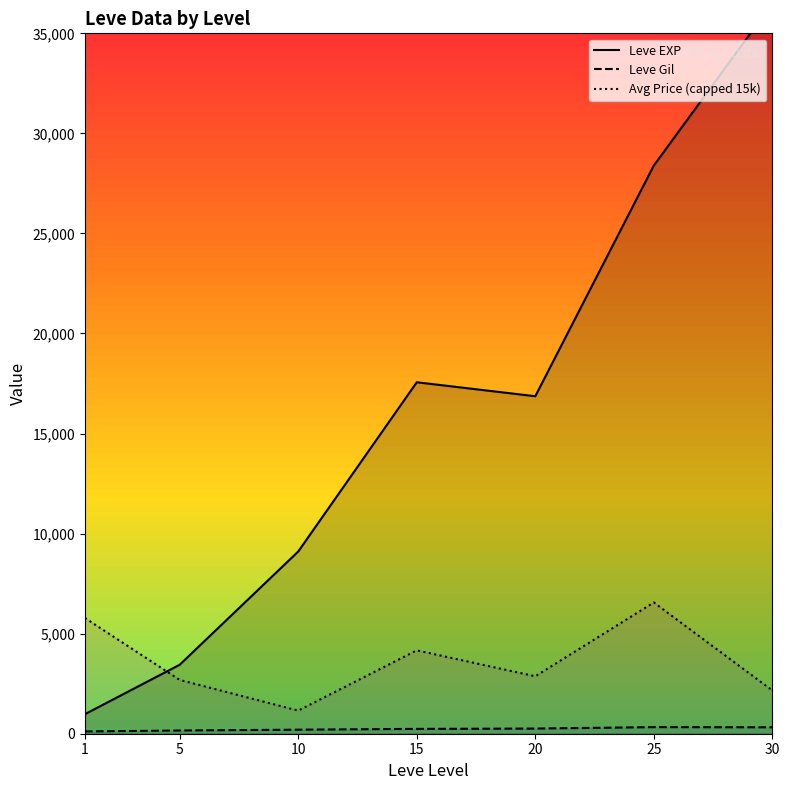

What is the difference between the maximum and second lowest values in the Leve Gil series?

167.9